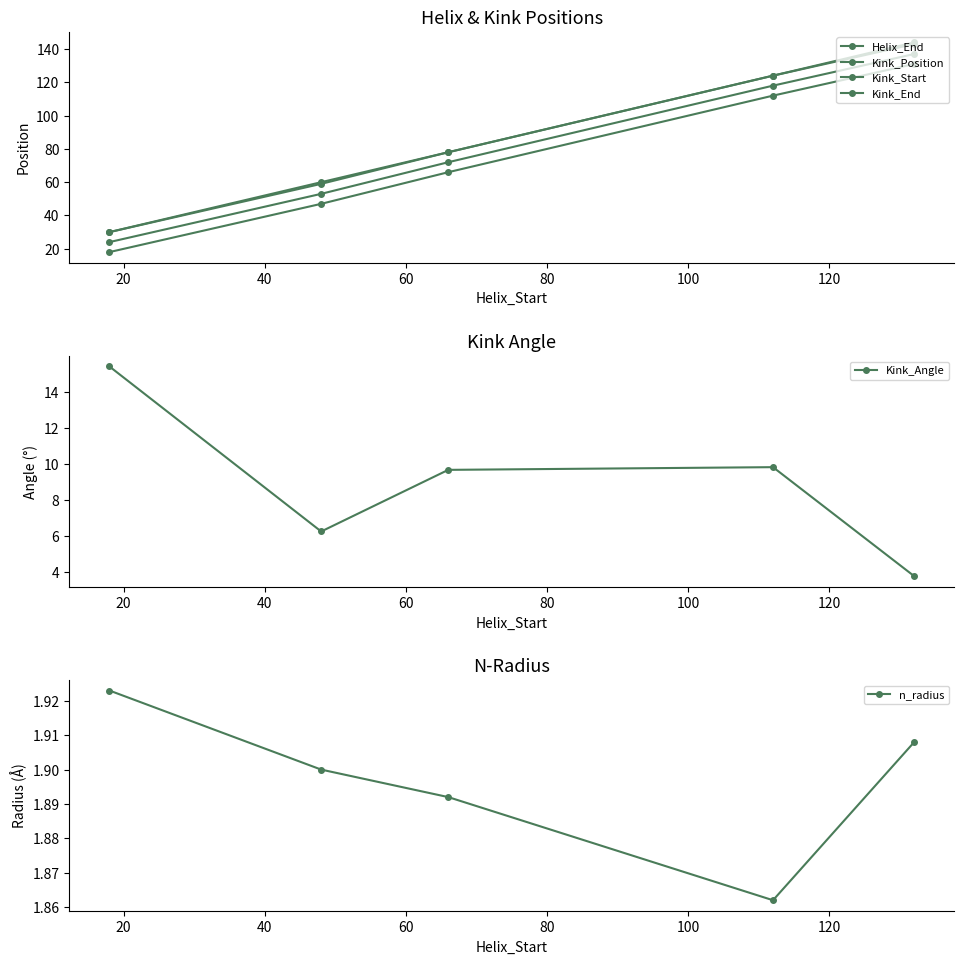

What is the minimum value for Kink_Angle?

3.7